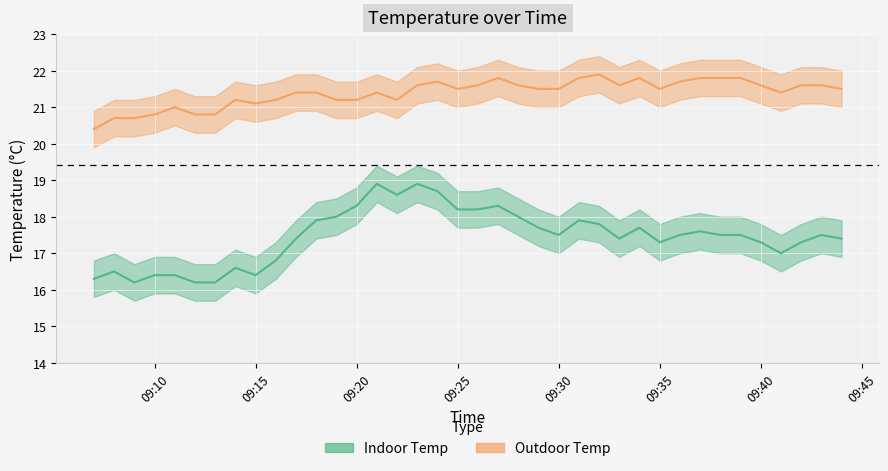

List the labels in order of Indoor Temp value, largest first.

2023-11-09 09:21:00, 2023-11-09 09:23:00, 2023-11-09 09:24:00, 2023-11-09 09:22:00, 2023-11-09 09:20:00, 2023-11-09 09:27:00, 2023-11-09 09:25:00, 2023-11-09 09:26:00, 2023-11-09 09:19:00, 2023-11-09 09:28:00, 2023-11-09 09:18:00, 2023-11-09 09:31:00, 2023-11-09 09:32:00, 2023-11-09 09:29:00, 2023-11-09 09:34:00, 2023-11-09 09:37:00, 2023-11-09 09:30:00, 2023-11-09 09:36:00, 2023-11-09 09:38:00, 2023-11-09 09:39:00, 2023-11-09 09:43:00, 2023-11-09 09:17:00, 2023-11-09 09:33:00, 2023-11-09 09:44:00, 2023-11-09 09:35:00, 2023-11-09 09:40:00, 2023-11-09 09:42:00, 2023-11-09 09:41:00, 2023-11-09 09:16:00, 2023-11-09 09:14:00, 2023-11-09 09:08:00, 2023-11-09 09:10:00, 2023-11-09 09:11:00, 2023-11-09 09:15:00, 2023-11-09 09:07:00, 2023-11-09 09:09:00, 2023-11-09 09:12:00, 2023-11-09 09:13:00